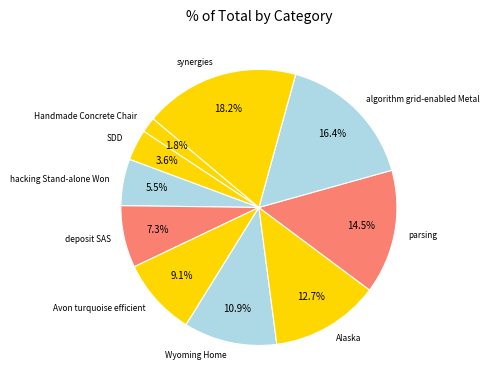

Is there a majority slice in this chart?

No